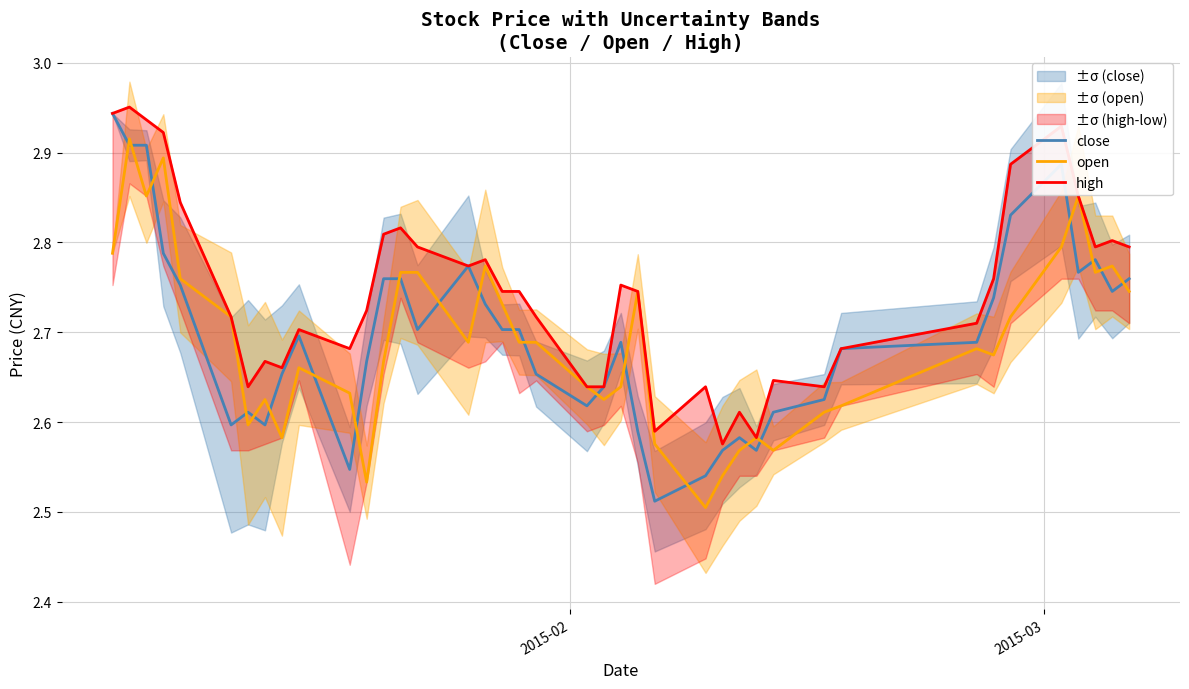

After their last crossing, which series has the higher values: close or open?

close